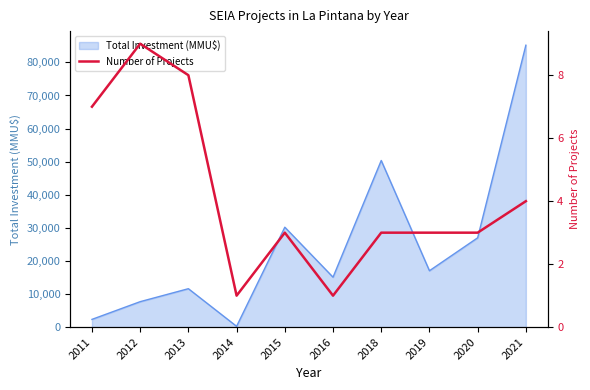

Reading left to right, list all the values displayed in this chart.

7	9	8	1	3	1	3	3	3	4